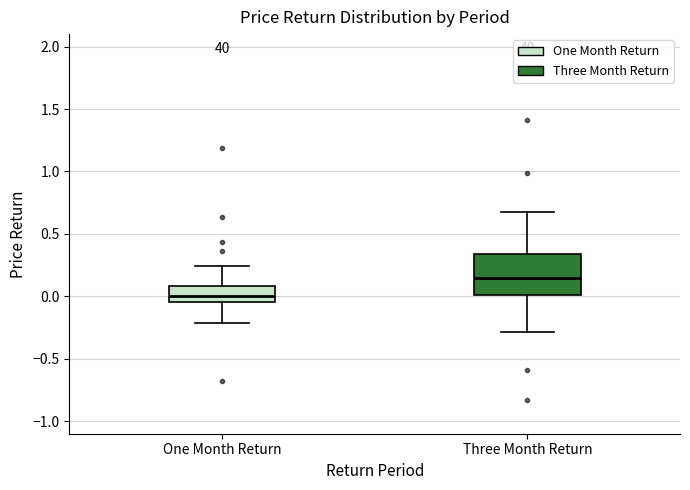

Reading left to right, transcribe this box plot: for each box, give where its median line is, the range the box spans, and where its two whiskers end, as read against the y-axis. The values are not printed on the chart, so give them approximately, as read against the axis.

One Month Return: median 0.00, box -0.05 to 0.10, whiskers -0.20 to 0.25
Three Month Return: median 0.15, box 0.00 to 0.35, whiskers -0.30 to 0.70